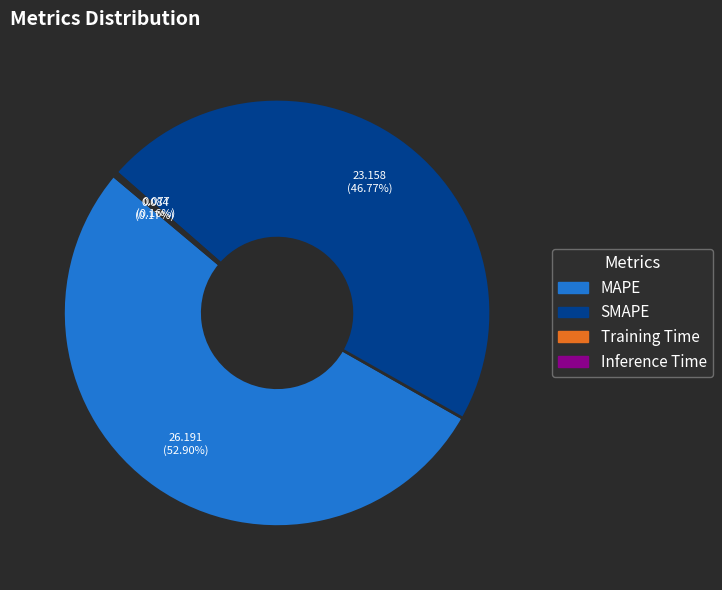

What is the majority slice?

MAPE